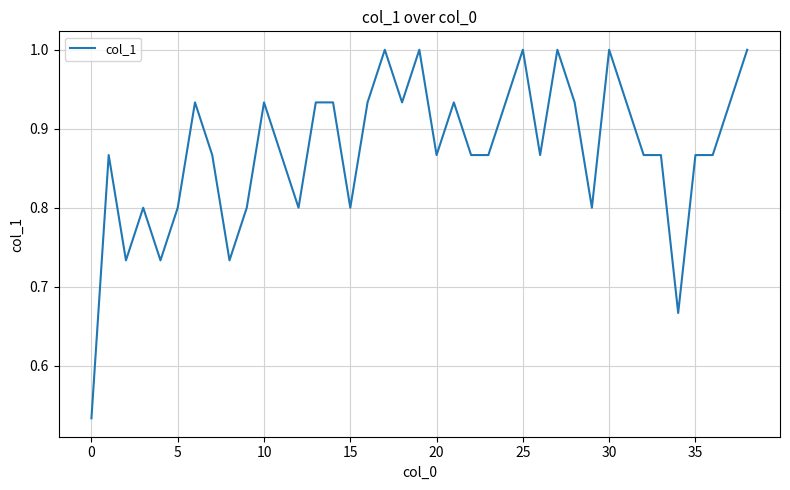

What is the sum of all values?

34.0